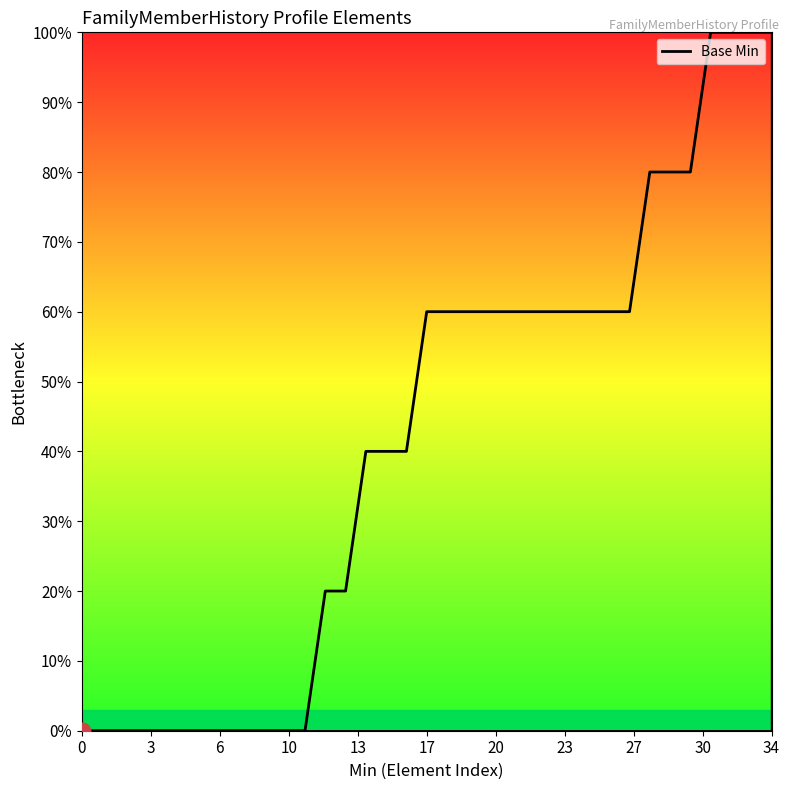

Does the chart have visible grid lines?

No